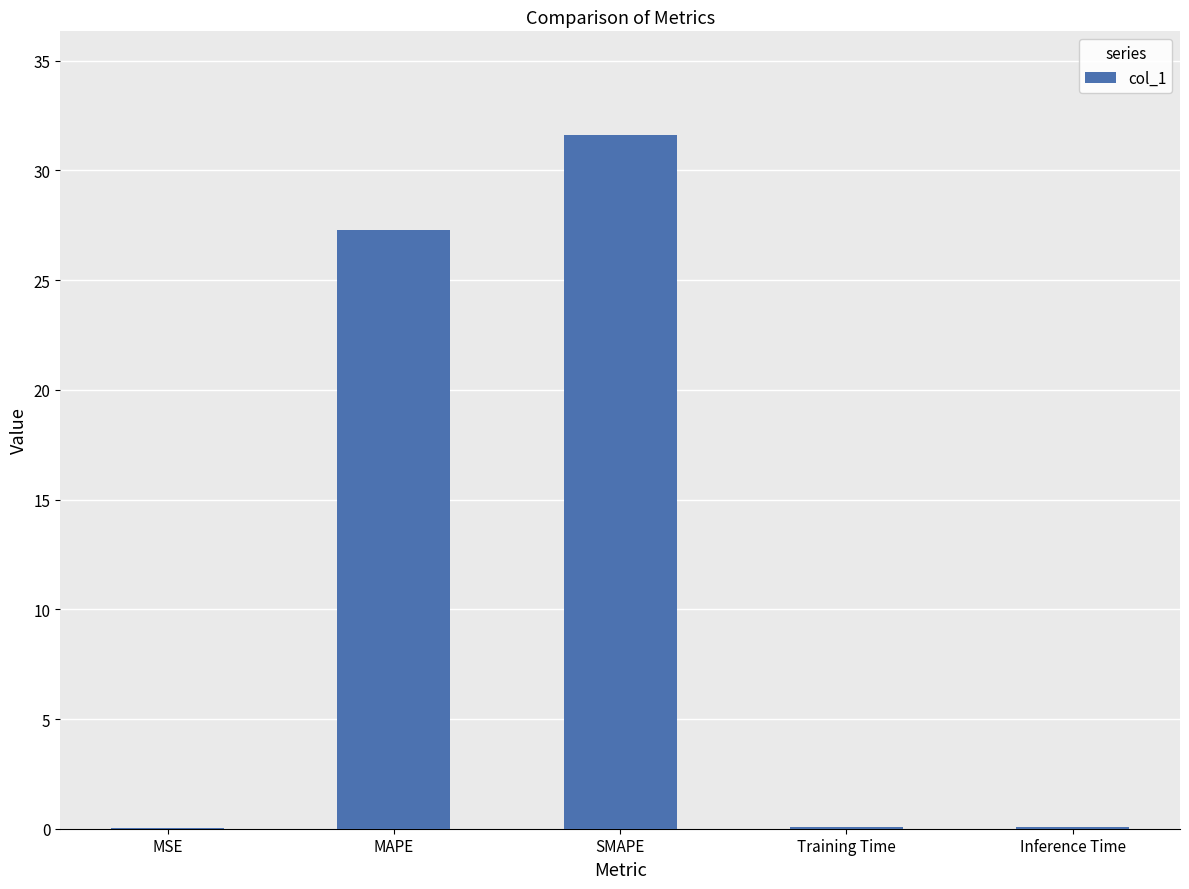

What is the sum of all values?

59.1